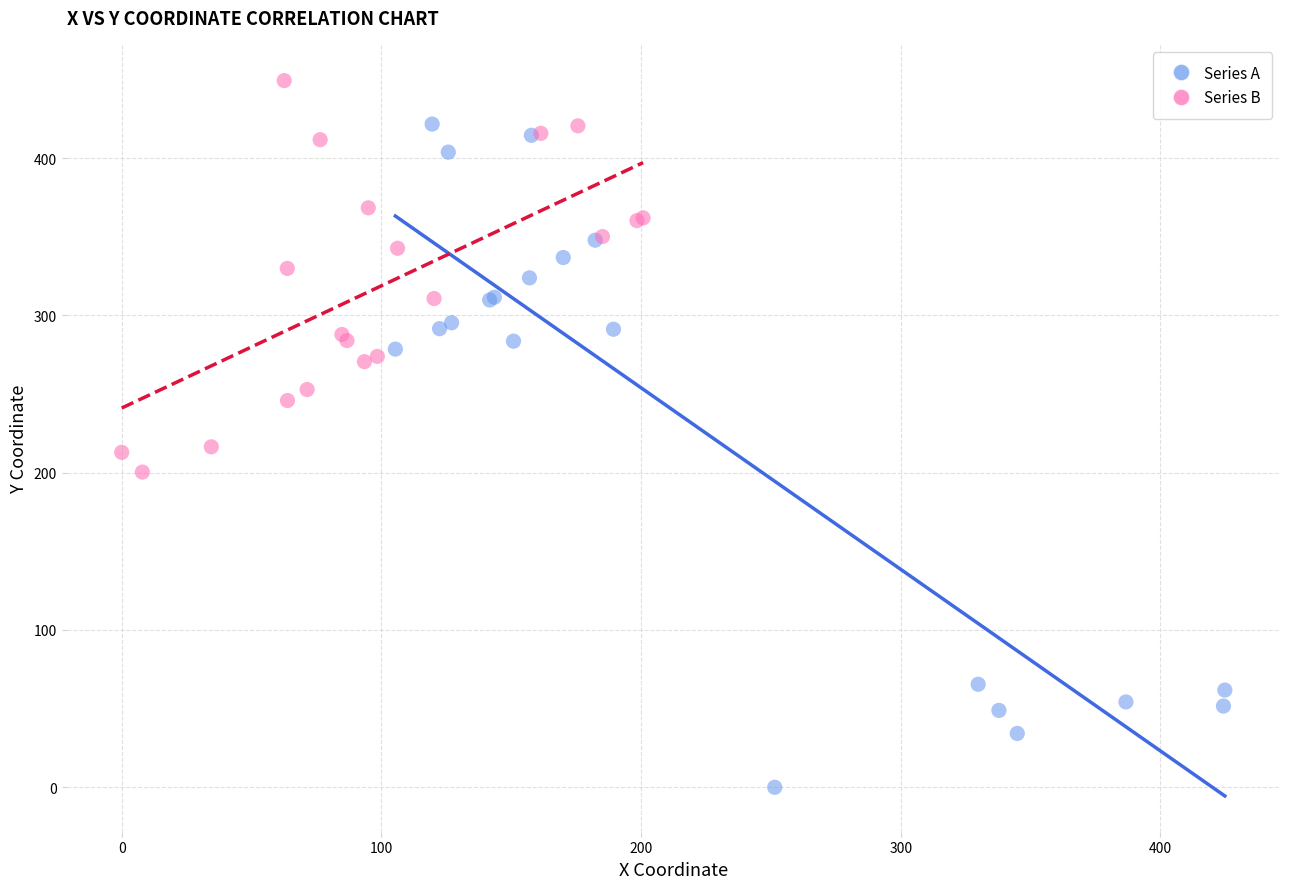

What are all the series names shown in the legend?

Series A, Series B